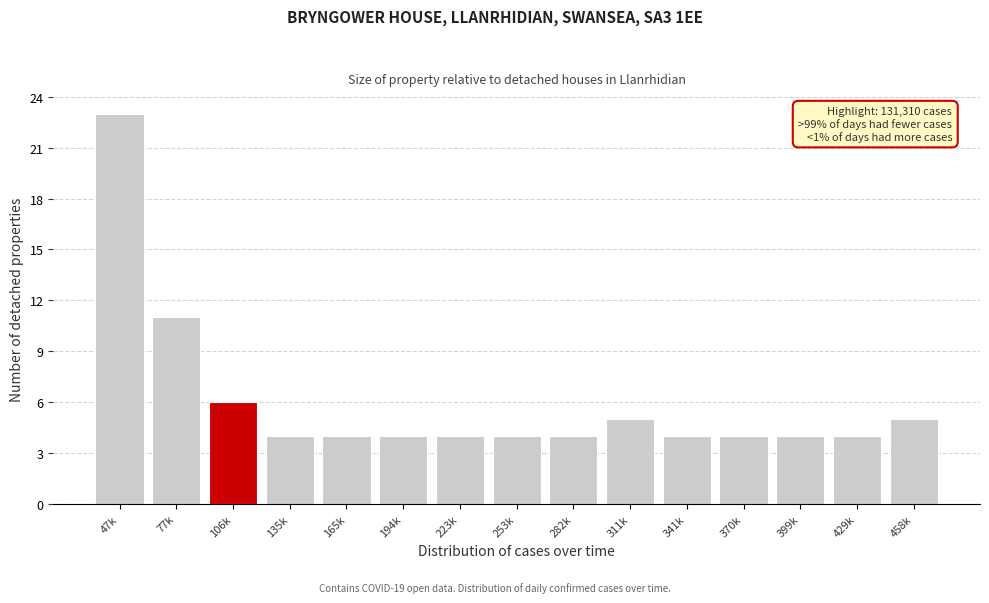

Reading left to right, what are all the values shown in this chart?

23	11	6	4	4	4	4	4	4	5	4	4	4	4	5